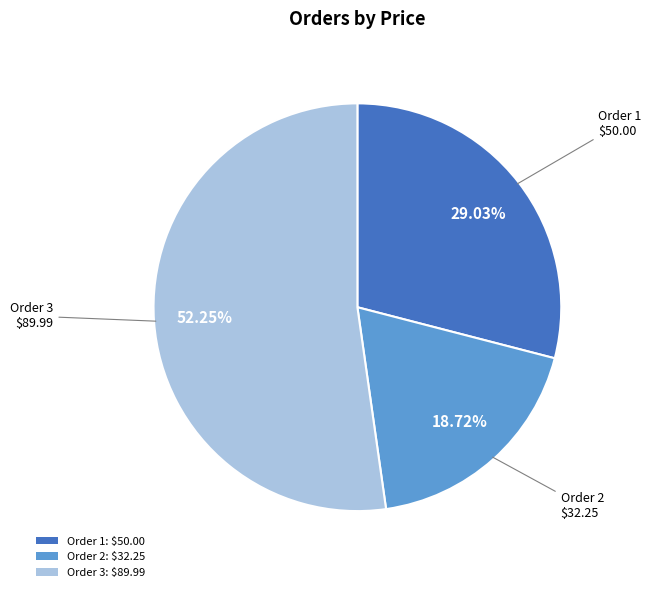

What is the majority slice?

Order 3: $89.99